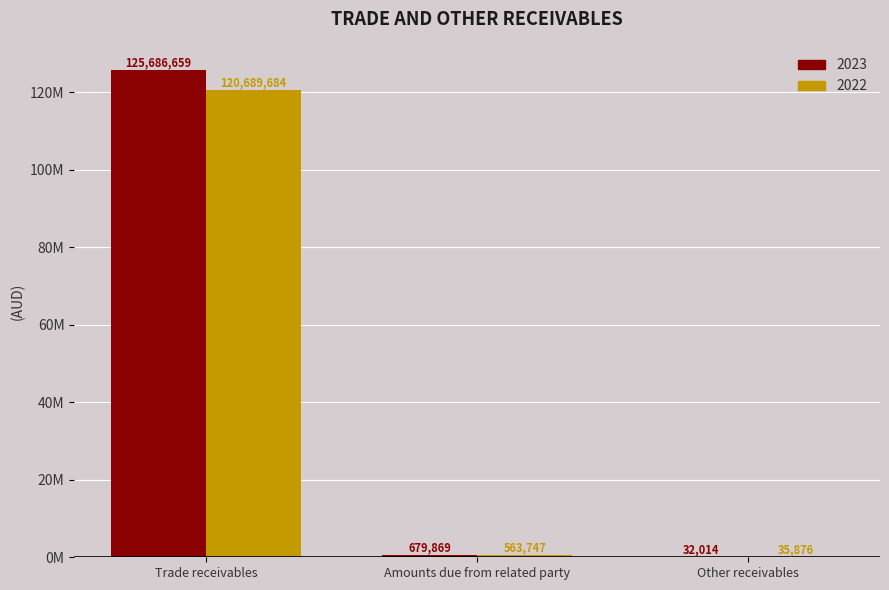

What is the sum of the 2023 values at Amounts due from related party and Other receivables?

711883